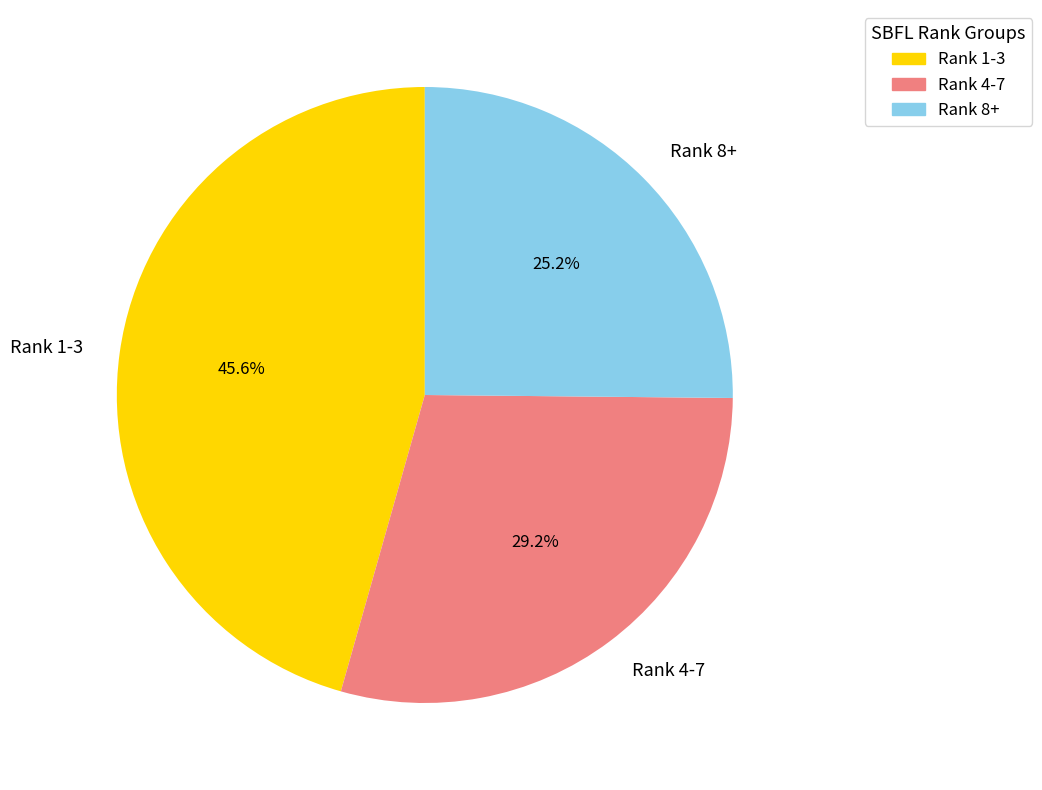

Count the number of slices in the pie.

3